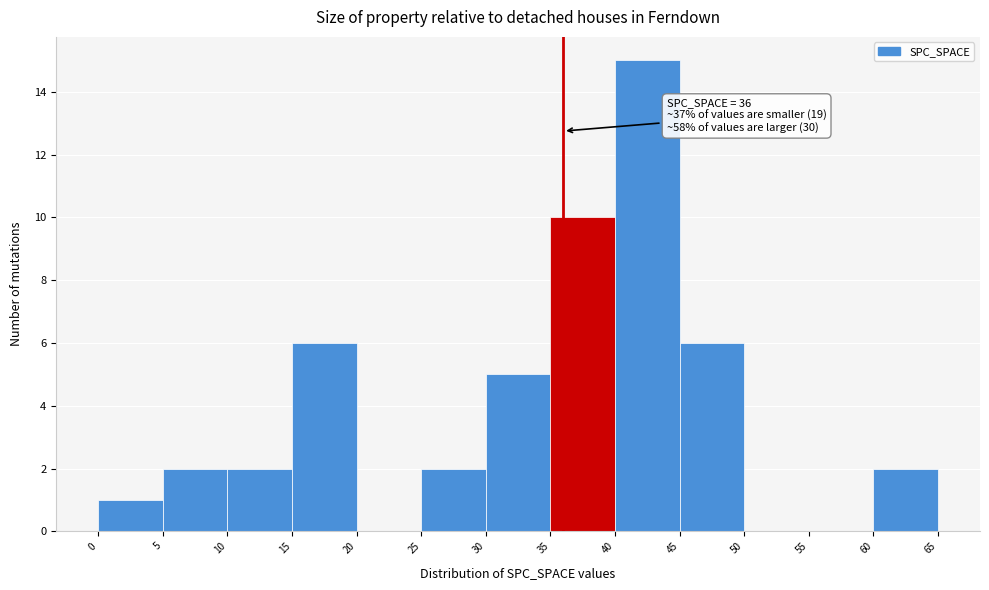

Over which range of the x-axis is the bar tallest?

40 to 45